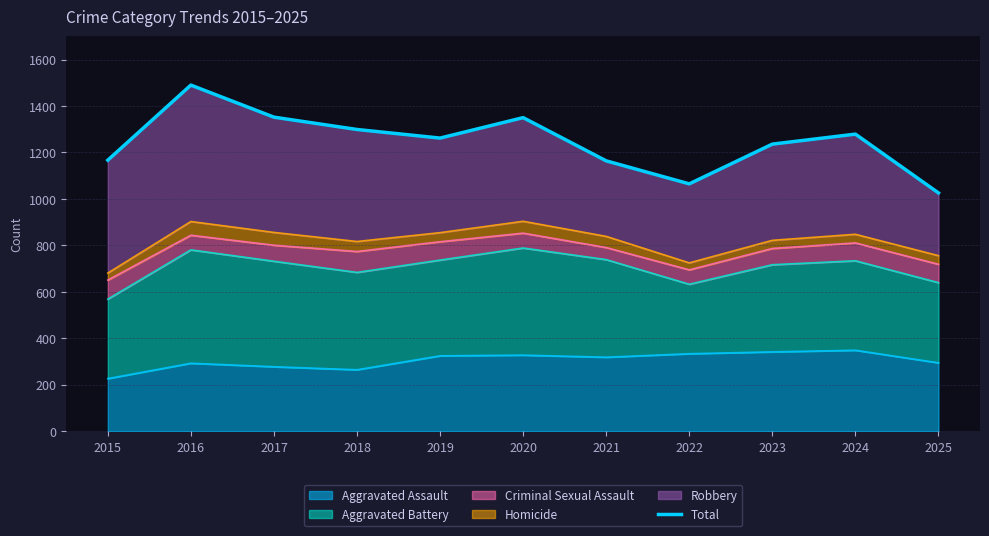

Read the value at 2024, to the nearest 10.

1280